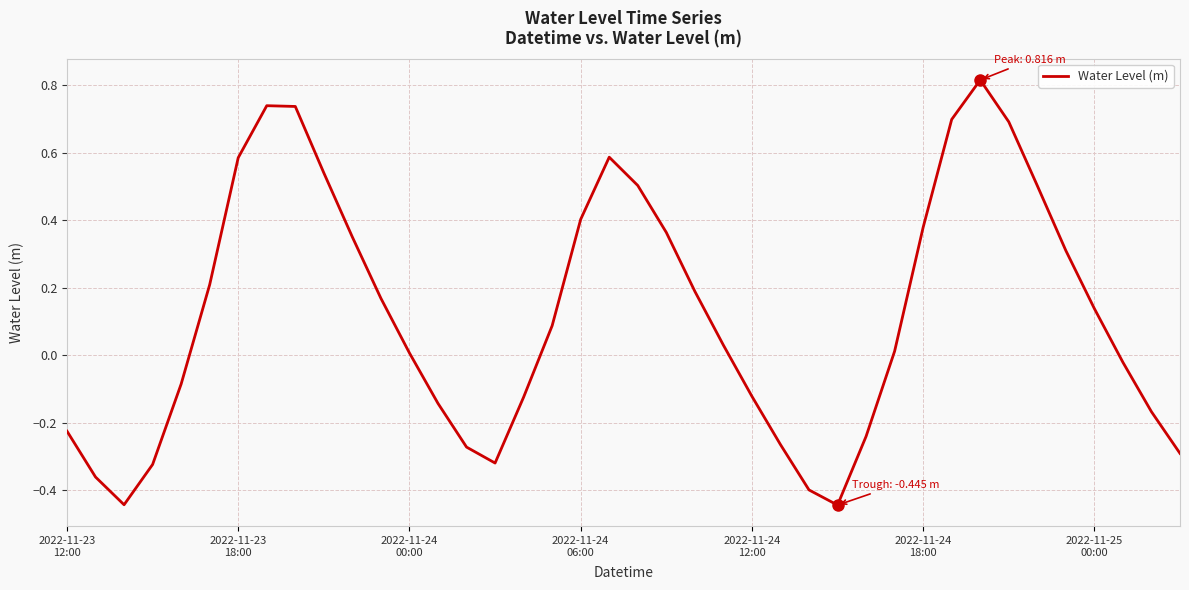

What is the difference between the maximum and minimum values?

1.3